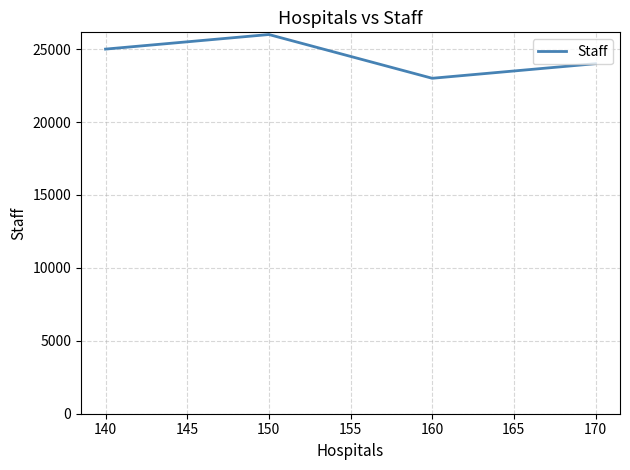

True or false: the data has more than 2 interior local peaks.

False